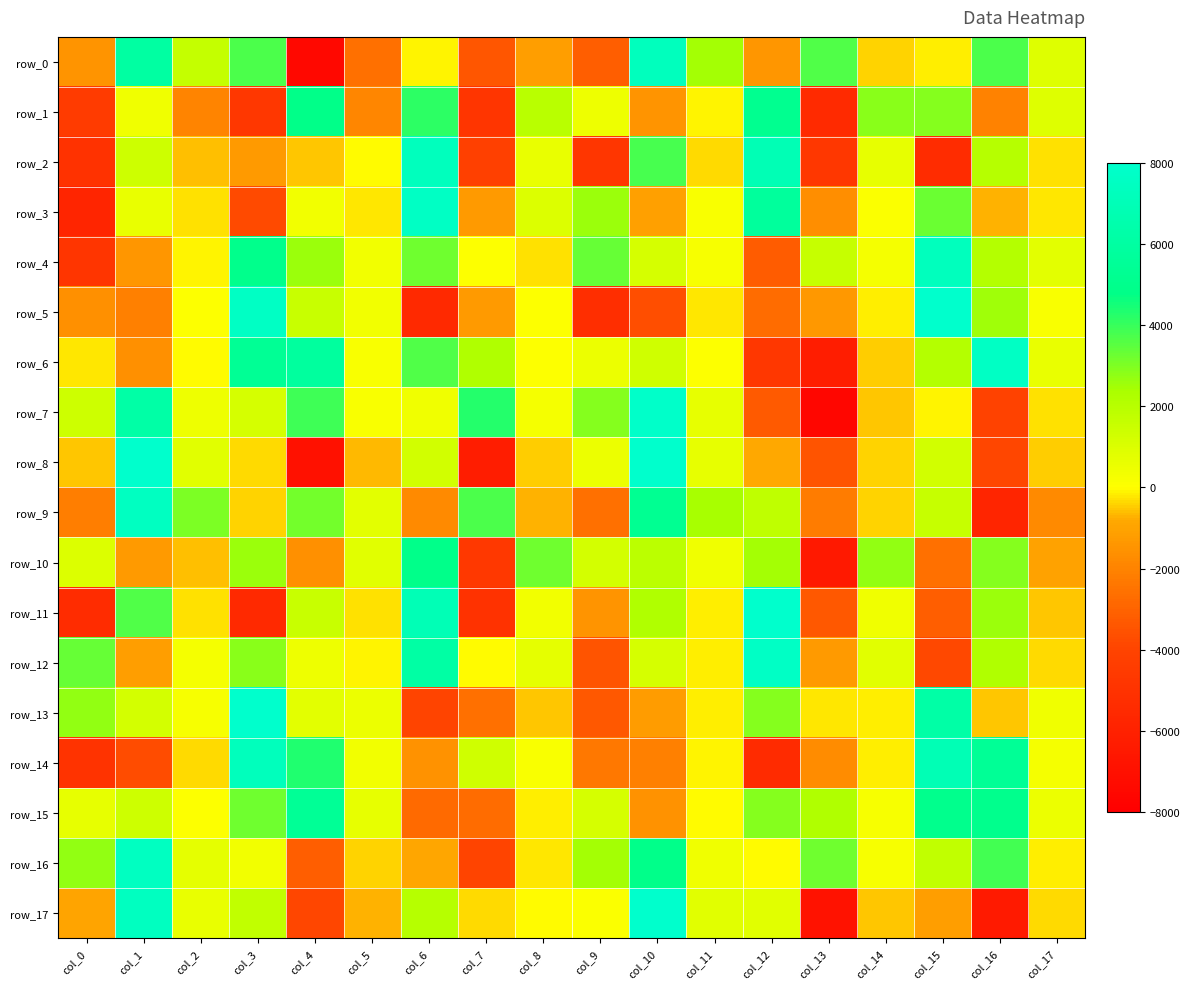

How many values in the row_15 series are below 664?

9